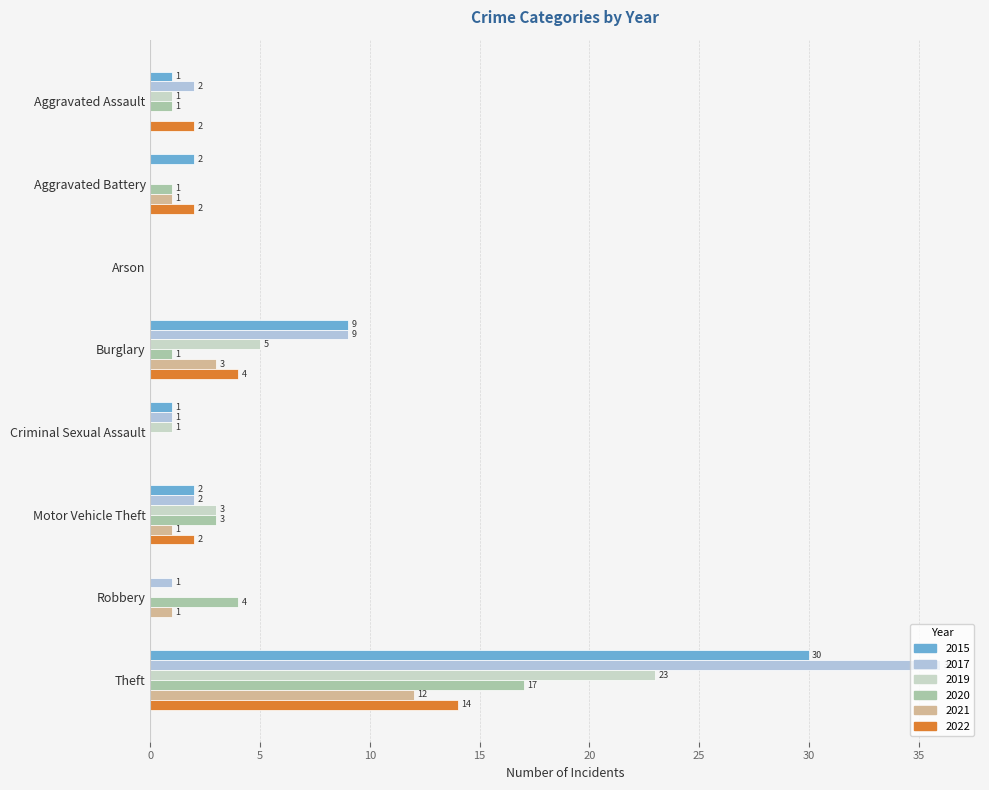

What is the average value of the 2020 series?

3